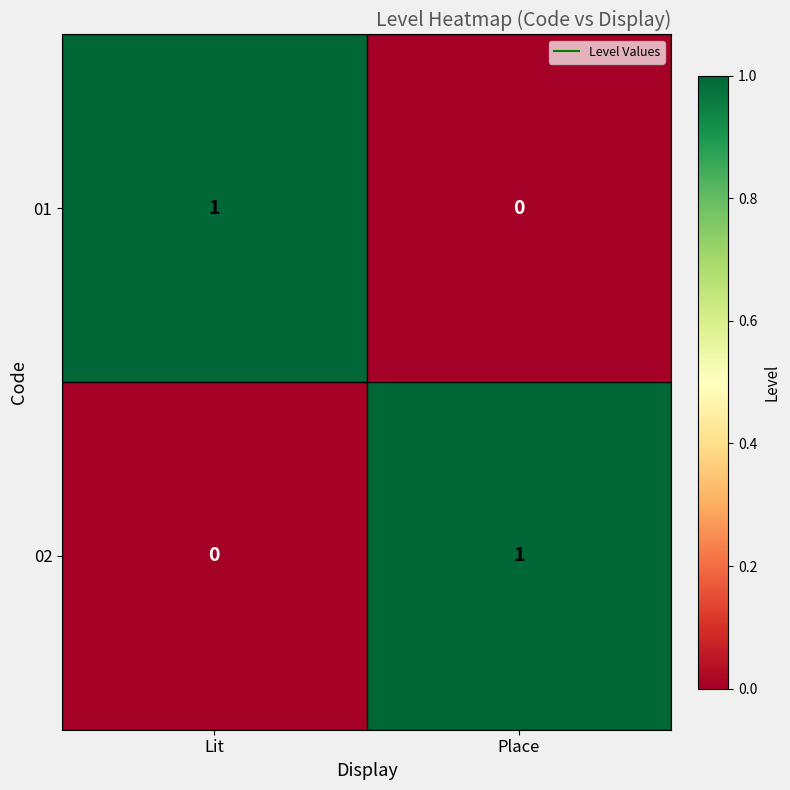

Count the number of categories in the chart.

2